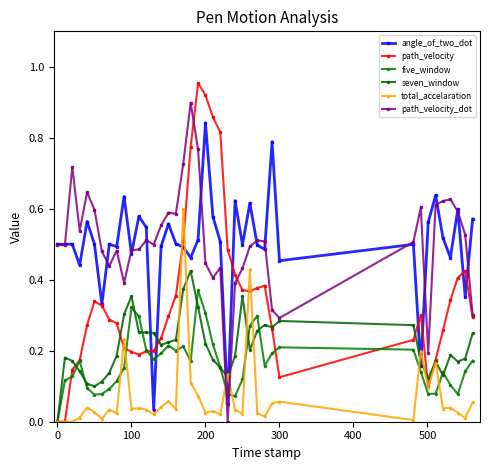

Rank the series by their maximum value, from lowest to highest.

five_window, seven_window, total_accelaration, angle_of_two_dot, path_velocity_dot, path_velocity